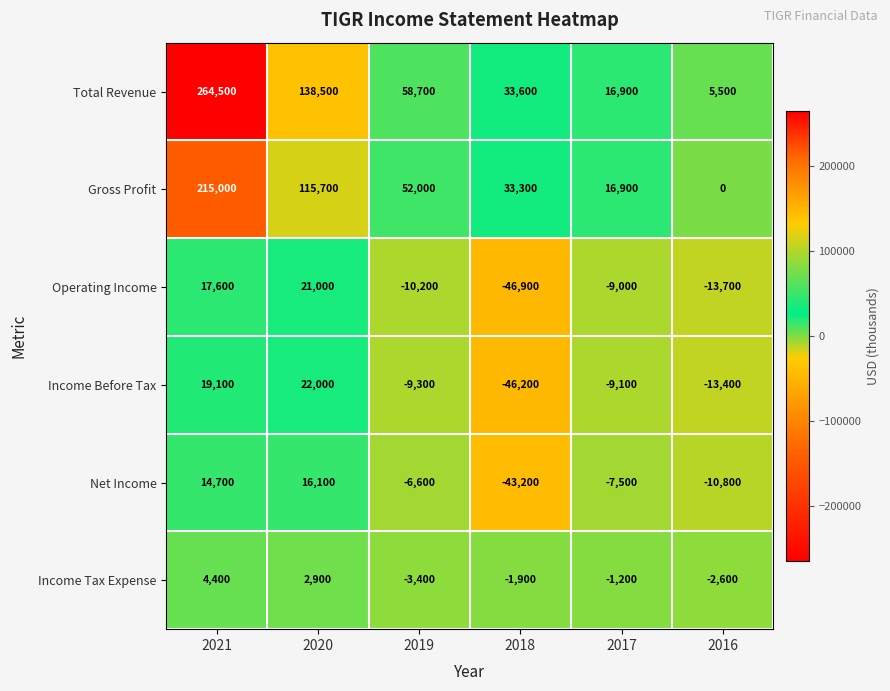

Which category has the highest value across all series?

2021